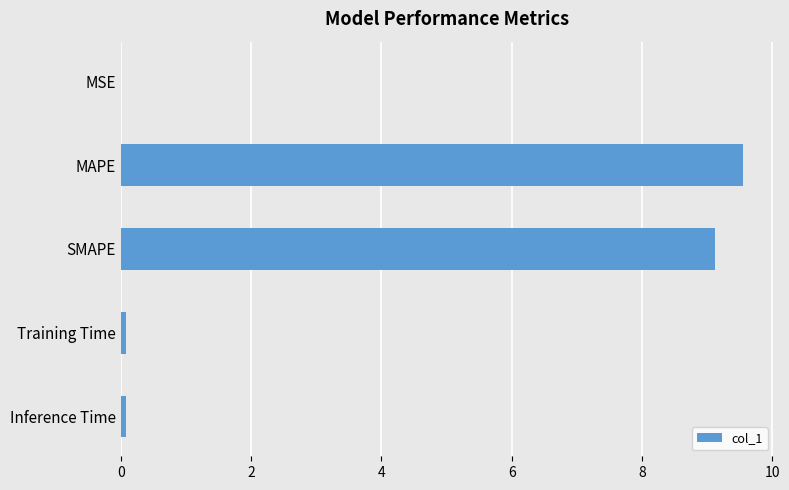

Is it true that the value at MAPE is 14.8?

False